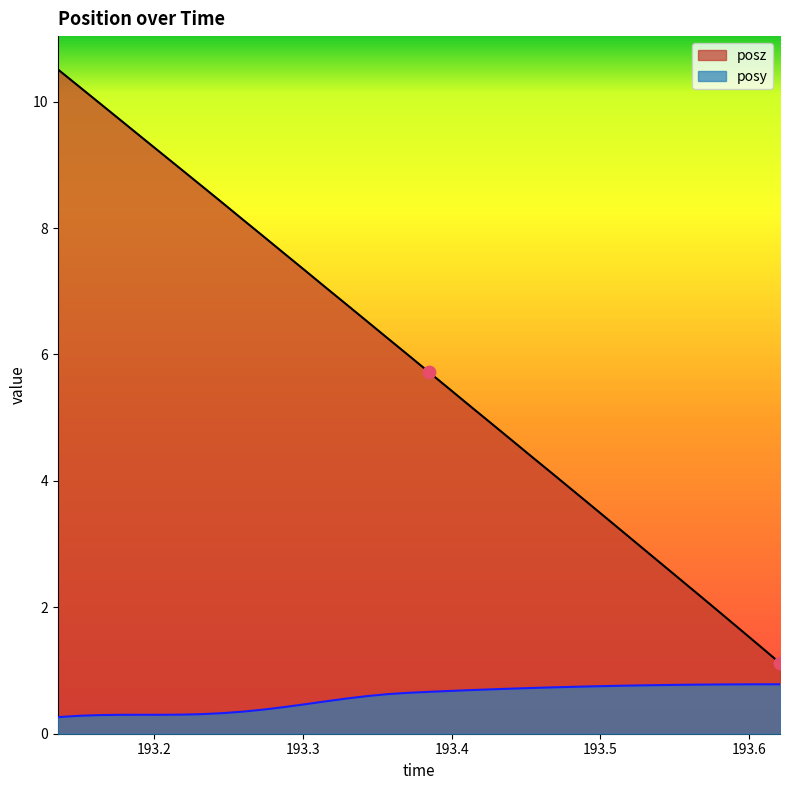

Which series reaches the minimum Y coordinate?

posy